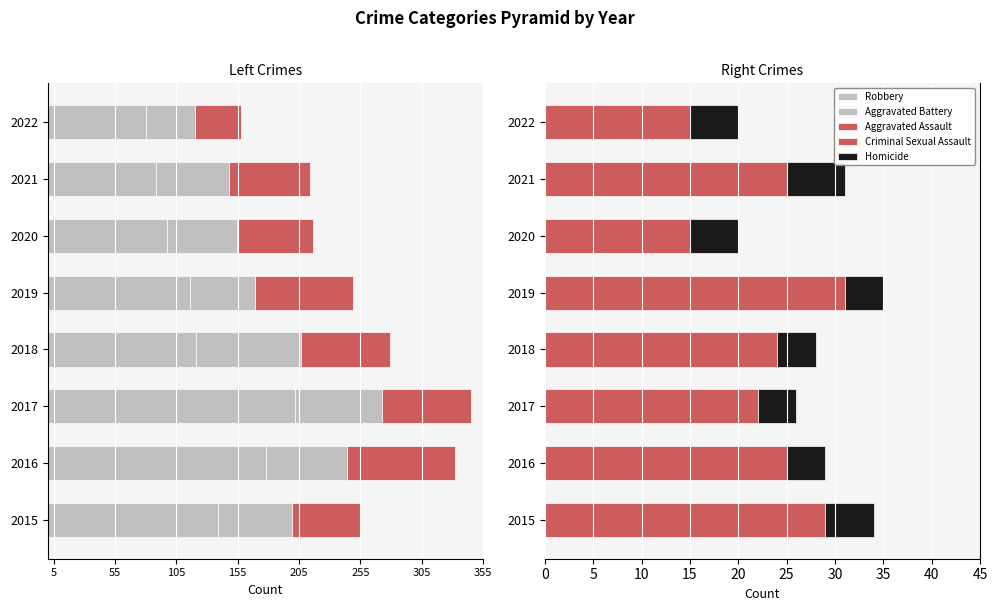

The Criminal Sexual Assault series shows 43 at 2015. True or false?

False